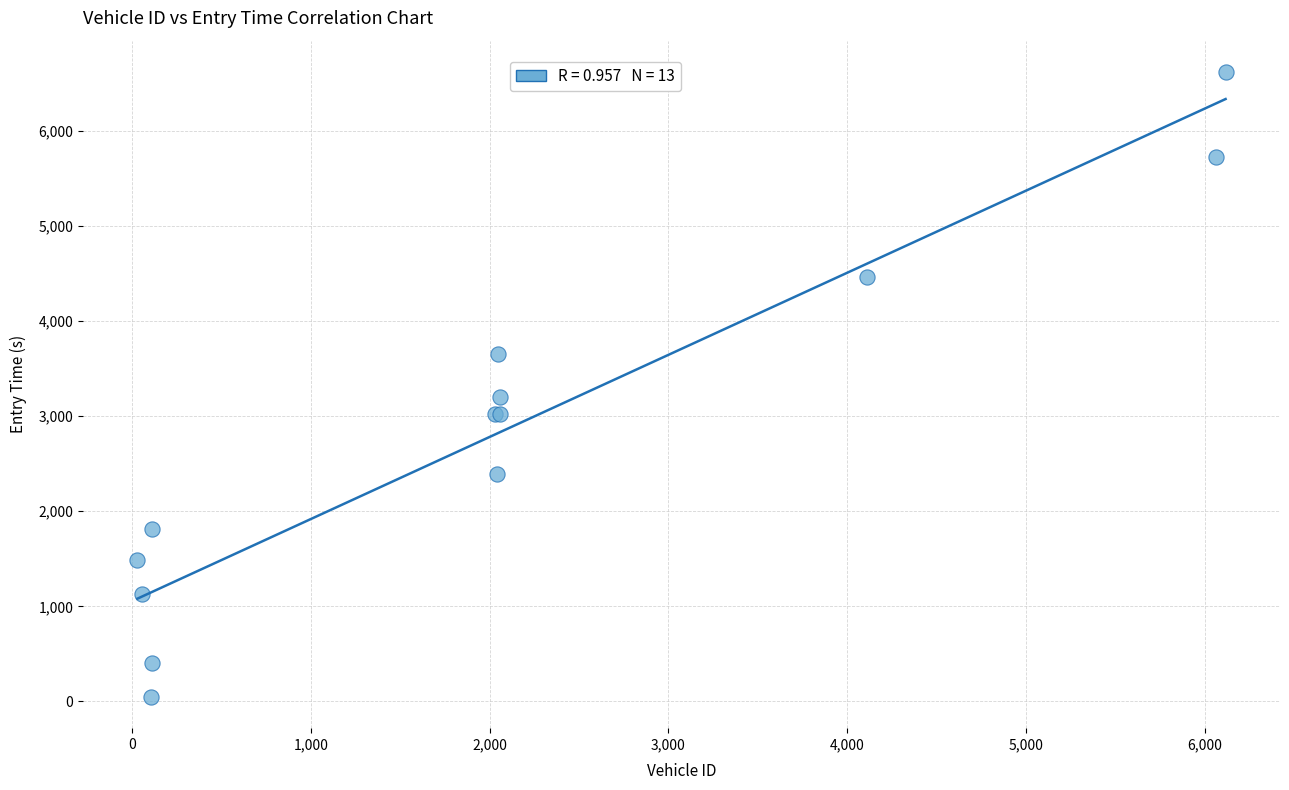

What Y value in the scatter plot is closest to 3332?

3199.0